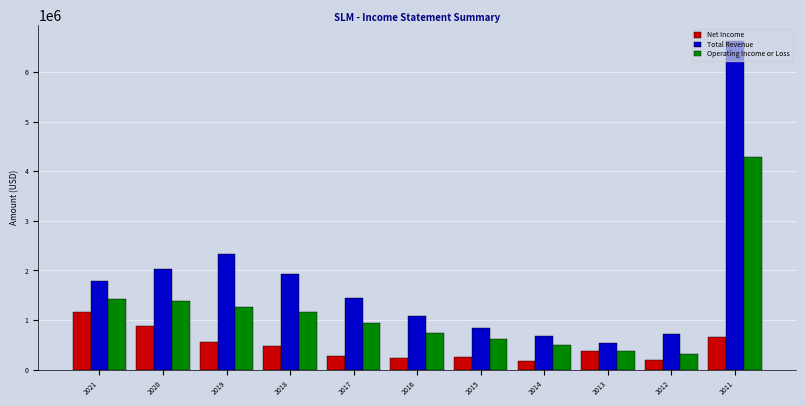

At which category is the sum across all series the highest?

2011